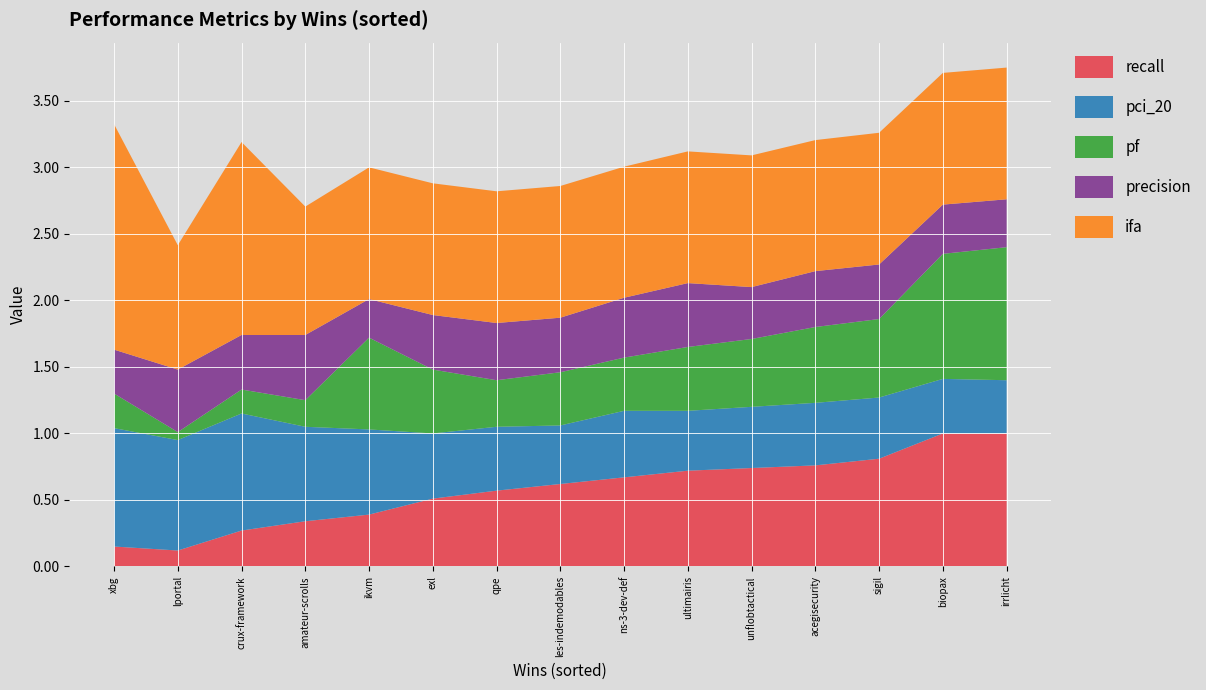

Reading left to right, list all the values displayed in this chart.

recall: 0.1	0.1	0.3	0.3	0.4	0.5	0.6	0.6	0.7	0.7	0.7	0.8	0.8	1.0	1.0
pci_20: 0.9	0.8	0.9	0.7	0.6	0.5	0.5	0.4	0.5	0.5	0.5	0.5	0.5	0.4	0.4
pf: 0.3	0.1	0.2	0.2	0.7	0.5	0.3	0.4	0.4	0.5	0.5	0.6	0.6	0.9	1.0
precision: 0.3	0.5	0.4	0.5	0.3	0.4	0.4	0.4	0.5	0.5	0.4	0.4	0.4	0.4	0.4
ifa: 1.7	0.9	1.4	1.0	1.0	1.0	1.0	1.0	1.0	1.0	1.0	1.0	1.0	1.0	1.0